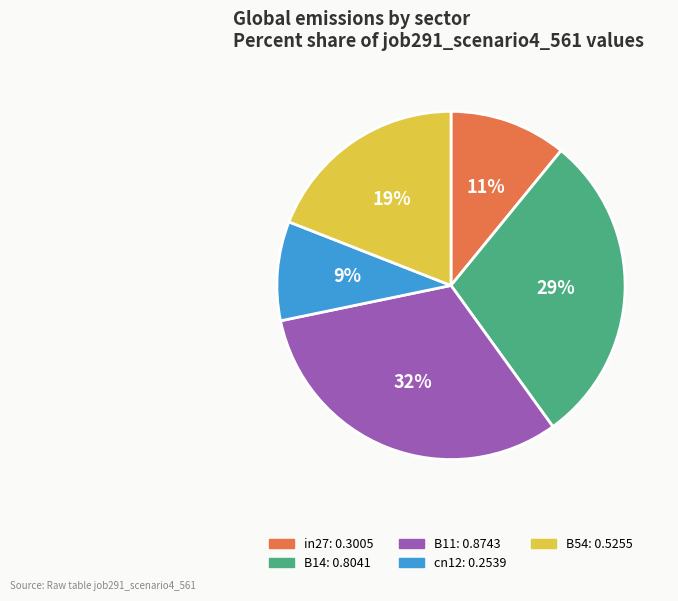

How many segments does this pie chart have?

5